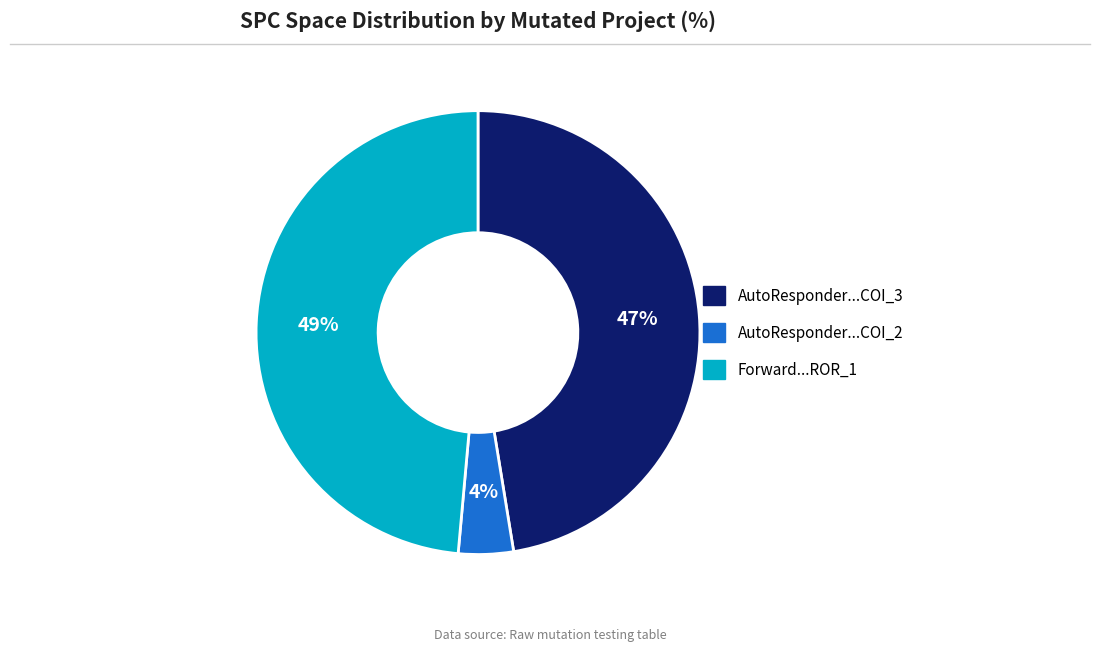

True or false: Forward...ROR_1 accounts for 55% of the total.

False